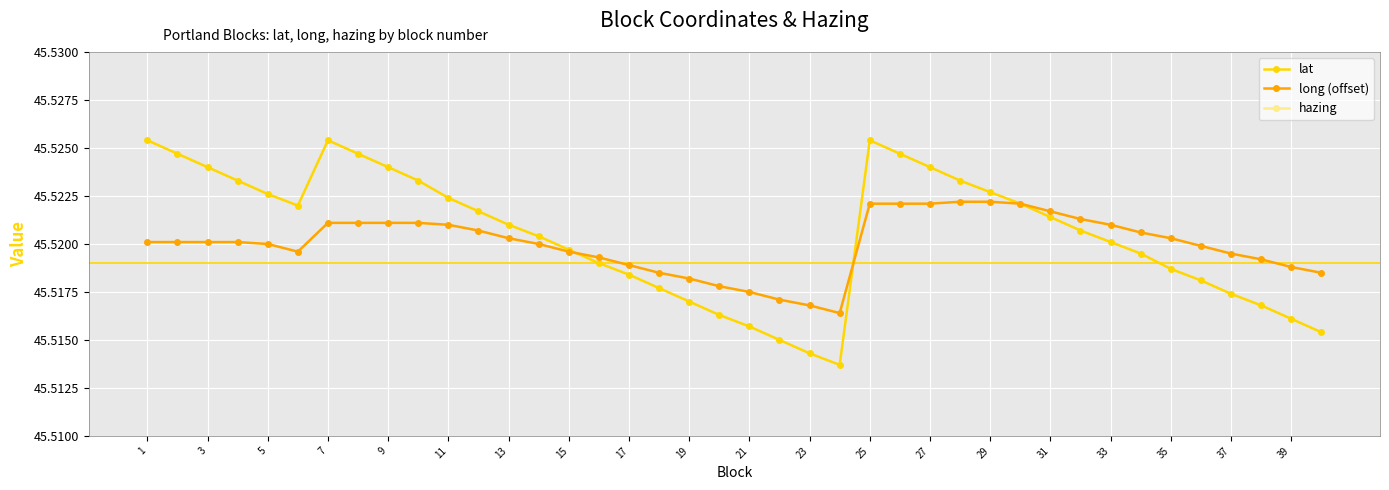

Count the lat values in the range 45 to 46.

40